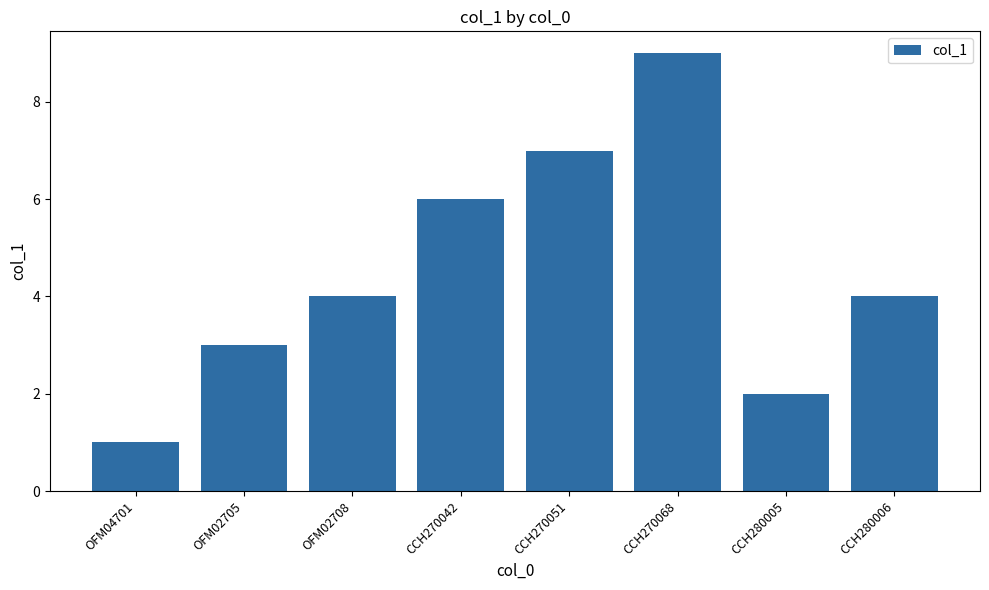

Reading right to left, list all the values displayed in this chart.

CCH280006=4	CCH280005=2	CCH270068=9	CCH270051=7	CCH270042=6	OFM02708=4	OFM02705=3	OFM04701=1